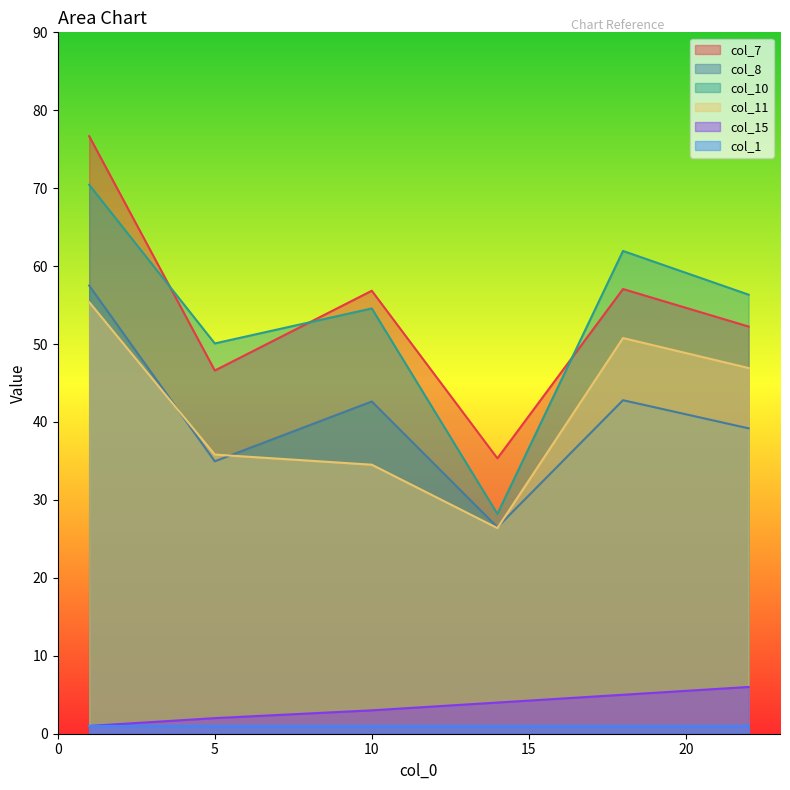

Which category has the highest value across all series?

1